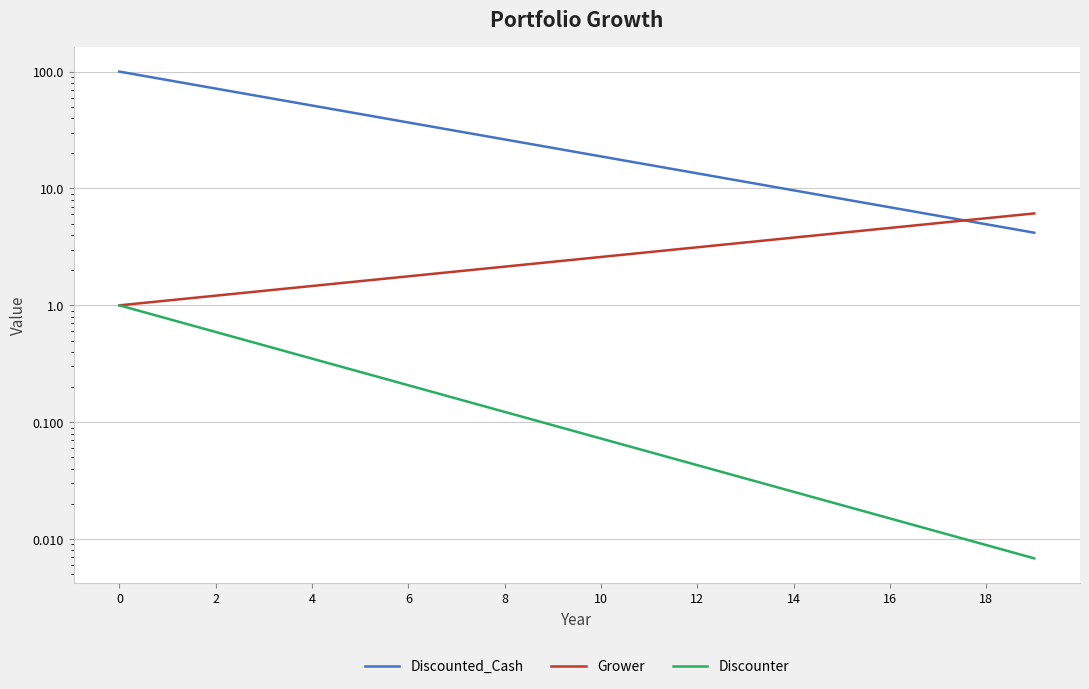

Which series has the largest total across all categories?

Discounted_Cash